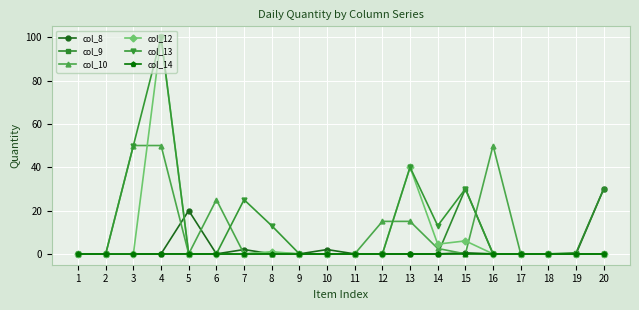

Reading left to right, what are all the values shown in this chart?

col_8: 0.0	0.0	0.0	0.0	20.0	0.0	2.0	0.0	0.0	2.0	0.0	0.0	0.0	0.0	0.5	0.0	0.0	0.0	0.0	30.0
col_9: 0.0	0.0	0.0	0.0	0.0	0.0	0.0	0.5	0.0	0.0	0.0	0.0	0.0	0.0	30.0	0.0	0.0	0.0	0.5	30.0
col_10: 0.0	0.0	50.0	50.0	0.0	25.0	0.0	0.0	0.0	0.0	0.0	15.0	15.0	2.5	0.0	50.0	0.0	0.0	0.0	0.0
col_12: 0.0	0.0	0.0	100.0	0.0	0.0	0.0	1.0	0.0	0.0	0.0	0.0	40.0	4.5	6.0	0.0	0.0	0.0	0.0	0.0
col_13: 0.0	0.0	50.0	100.0	0.0	0.0	25.0	13.0	0.0	0.0	0.0	0.0	40.0	13.0	30.0	0.0	0.0	0.0	0.0	0.0
col_14: 0.0	0.0	0.0	0.0	0.0	0.0	0.0	0.0	0.0	0.0	0.0	0.0	0.0	0.0	0.0	0.0	0.0	0.0	0.0	0.0